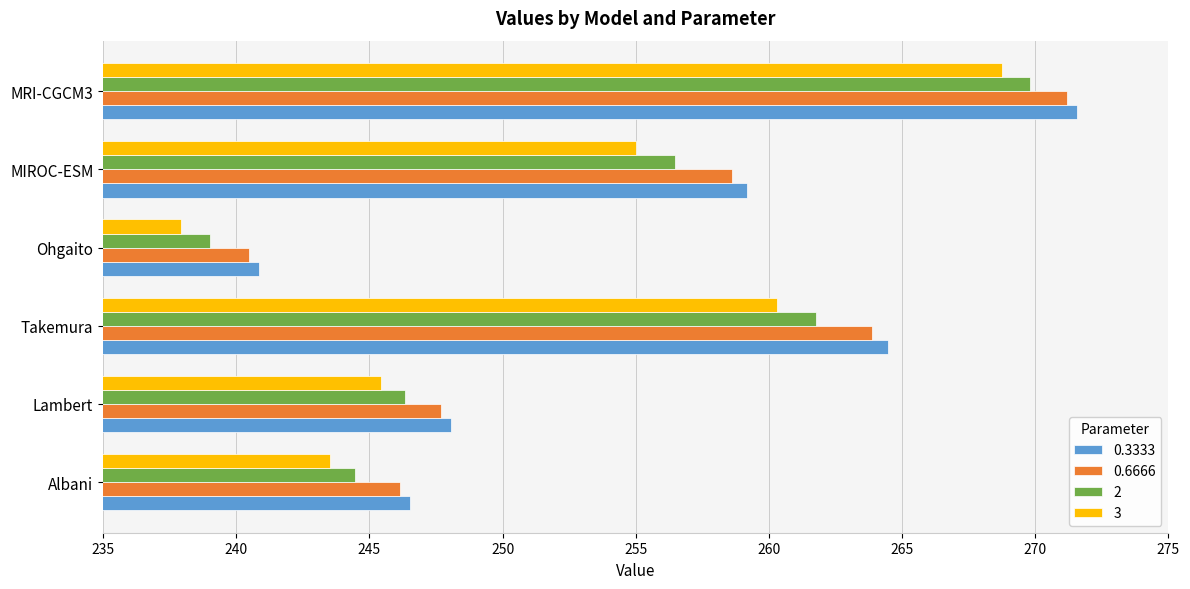

Rank the series at Lambert from highest to lowest value.

0.3333, 0.6666, 2, 3